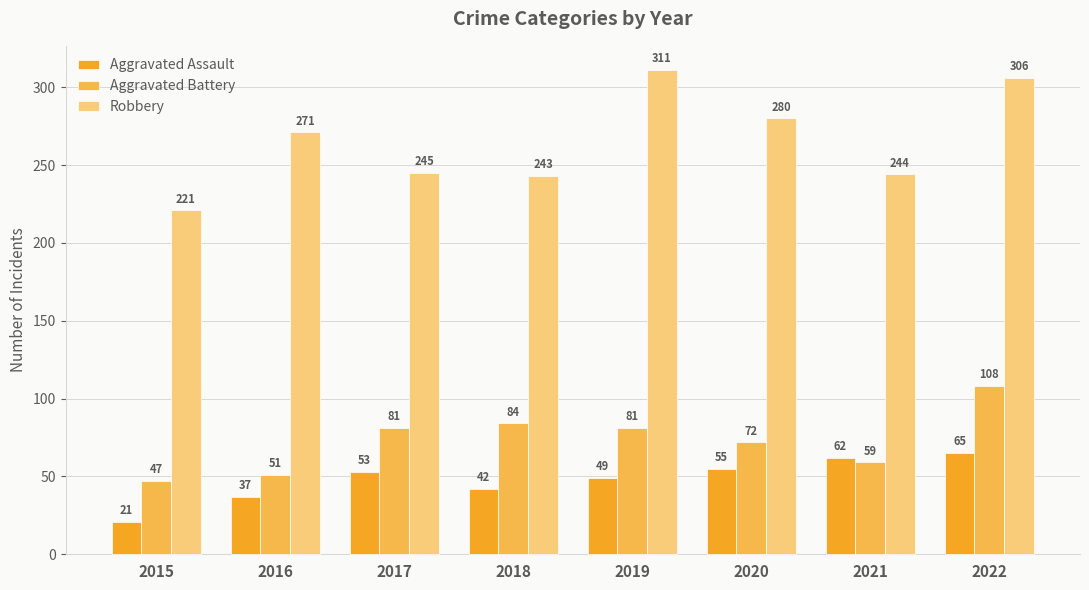

Which series has the widest spread of values?

Robbery